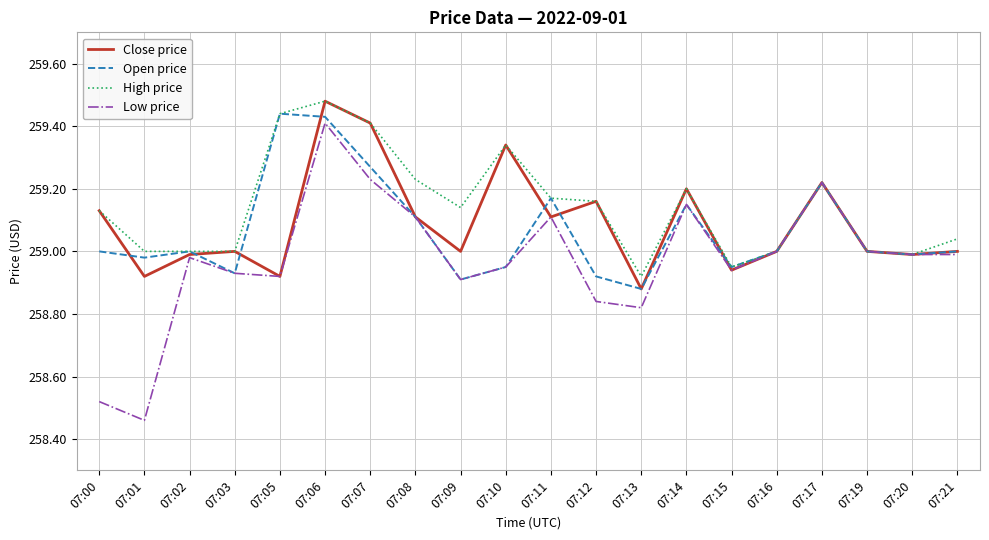

At which label is Low price closest to 258?

07:01